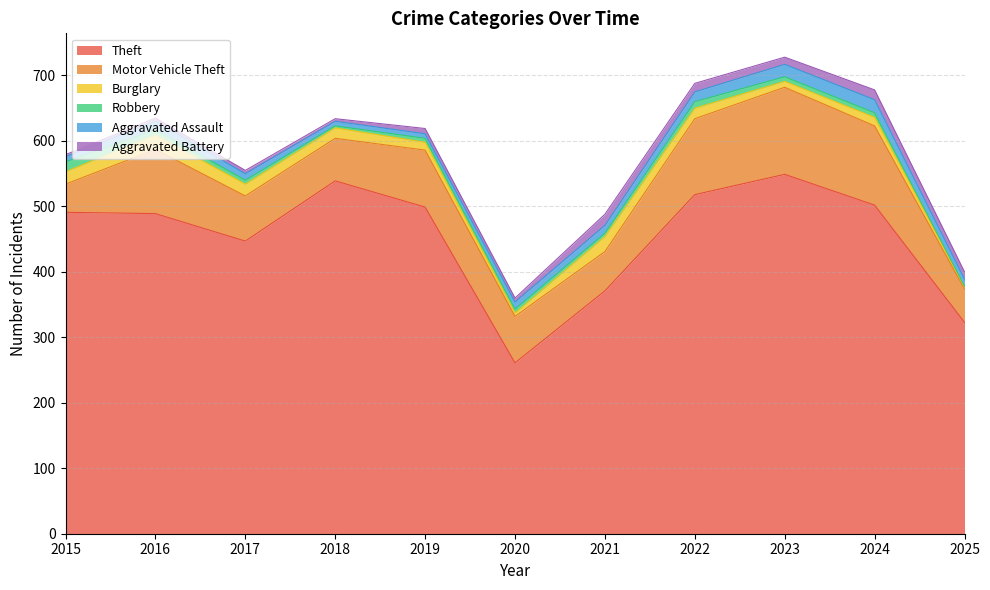

The Robbery series shows 7 at 2024. True or false?

True